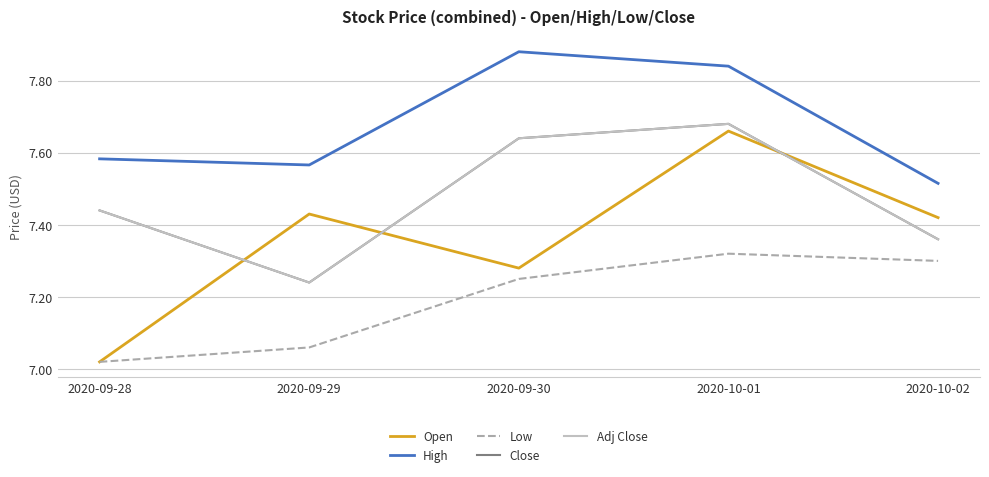

Which category has the lowest value across all series?

2020-09-28